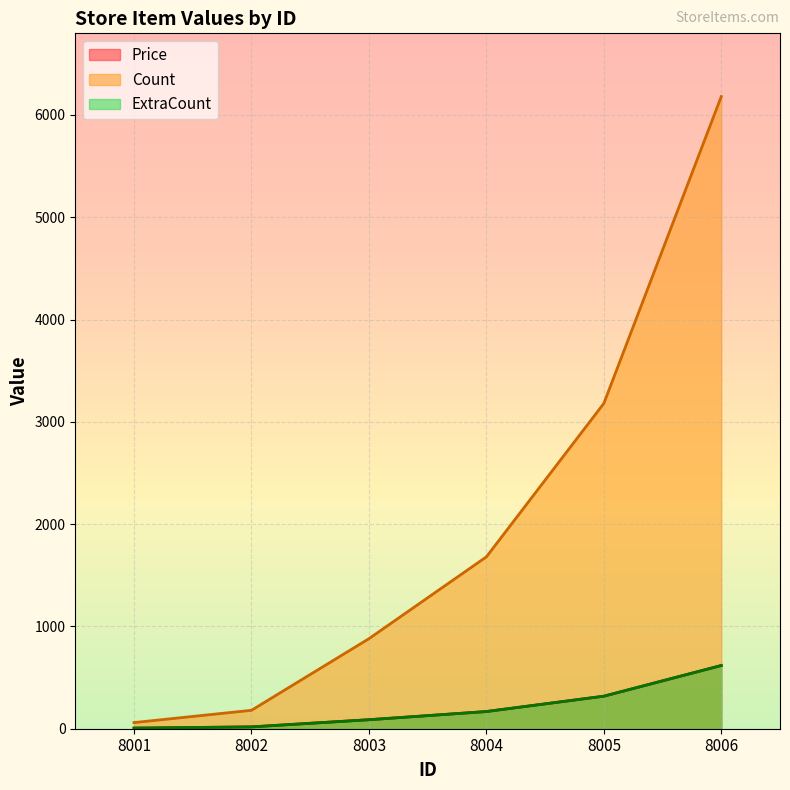

Reading left to right, transcribe all the data shown in this chart.

Price: 8001=6	8002=18	8003=88	8004=168	8005=318	8006=618
Count: 8001=60	8002=180	8003=880	8004=1680	8005=3180	8006=6180
ExtraCount: 8001=6	8002=18	8003=88	8004=168	8005=318	8006=618